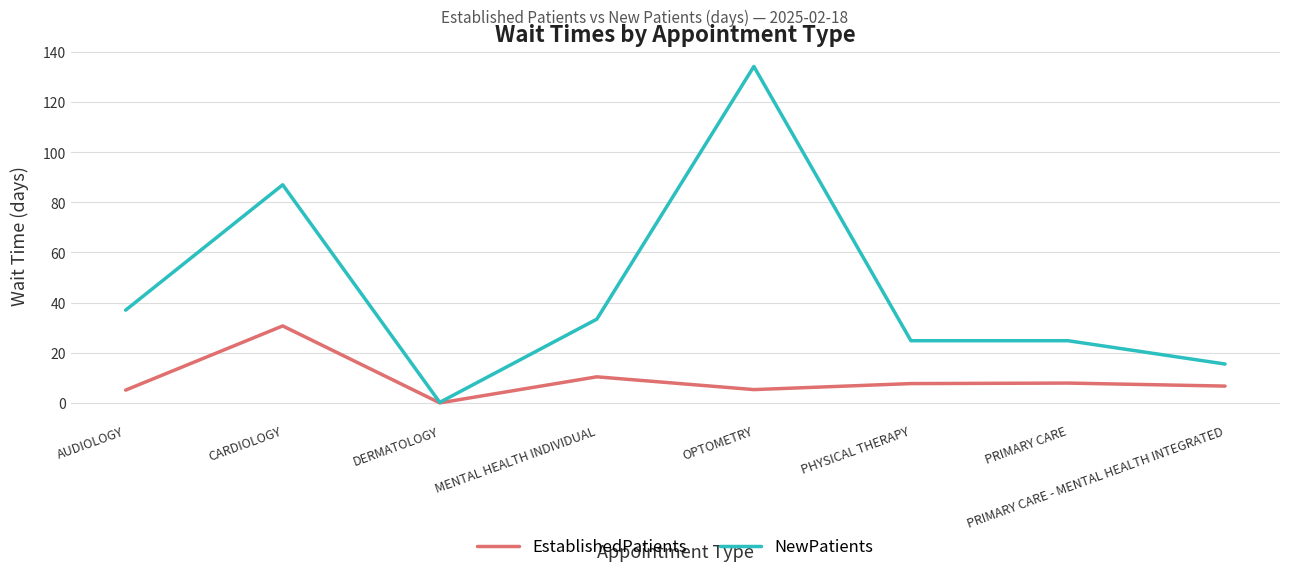

Read the NewPatients value at PRIMARY CARE - MENTAL HEALTH INTEGRATED.

15.5